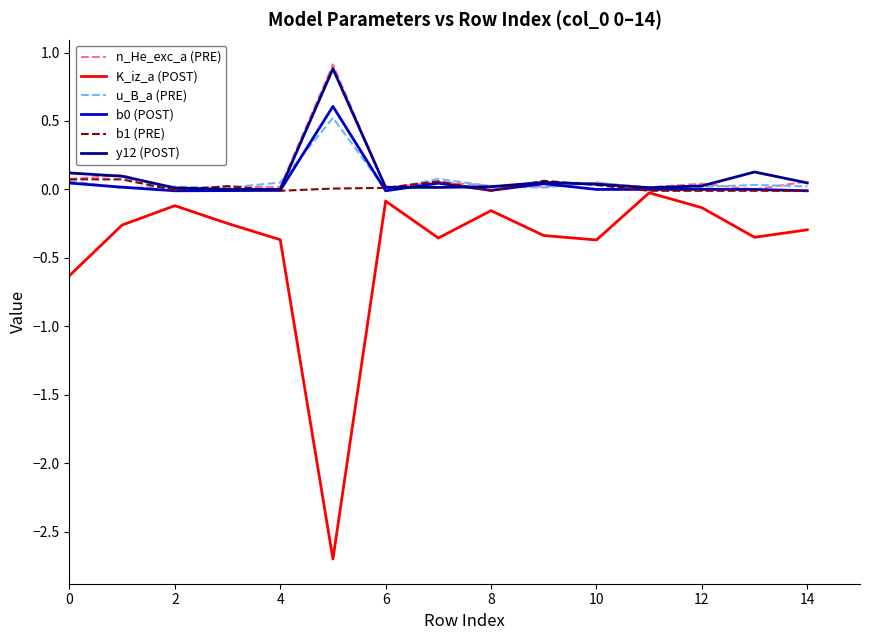

Which series has the largest range (max minus min)?

K_iz_a (POST)